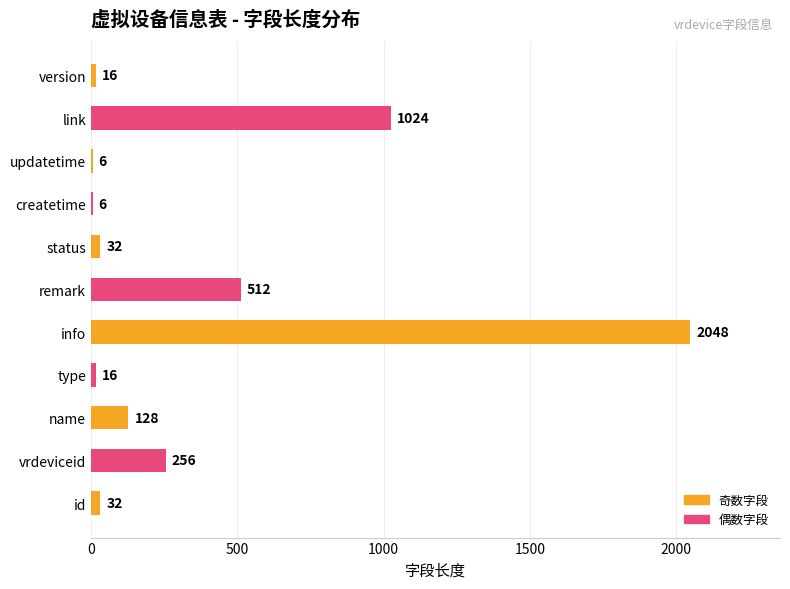

Are the bars horizontal?

Yes